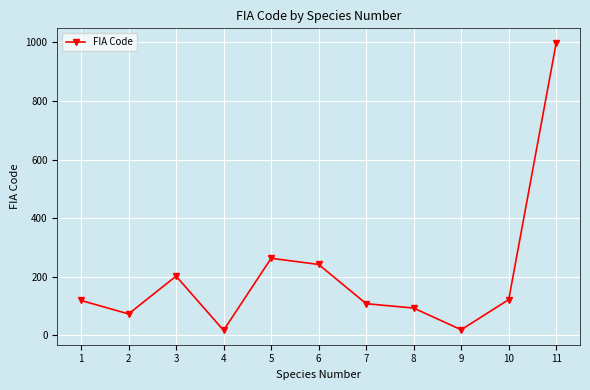

What is the sum of the values at 7 and 11?

1107